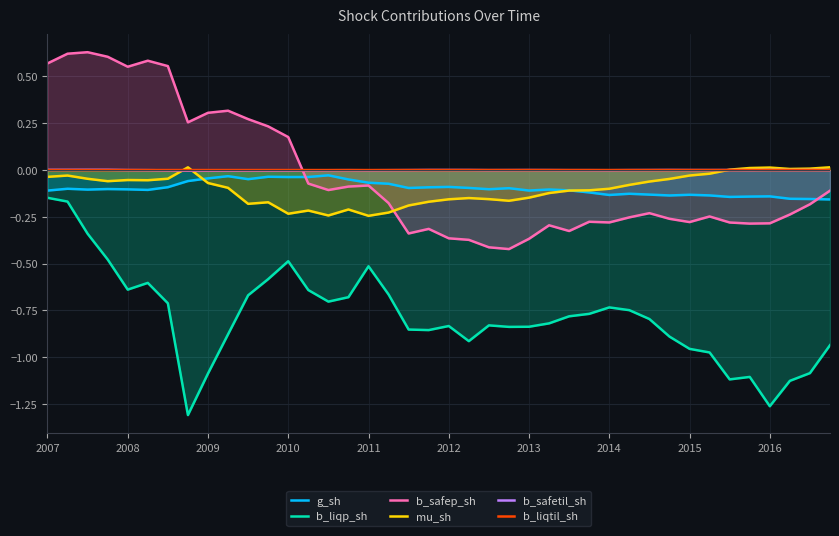

Between 26 and 31, which series saw the biggest shift?

b_liqp_sh